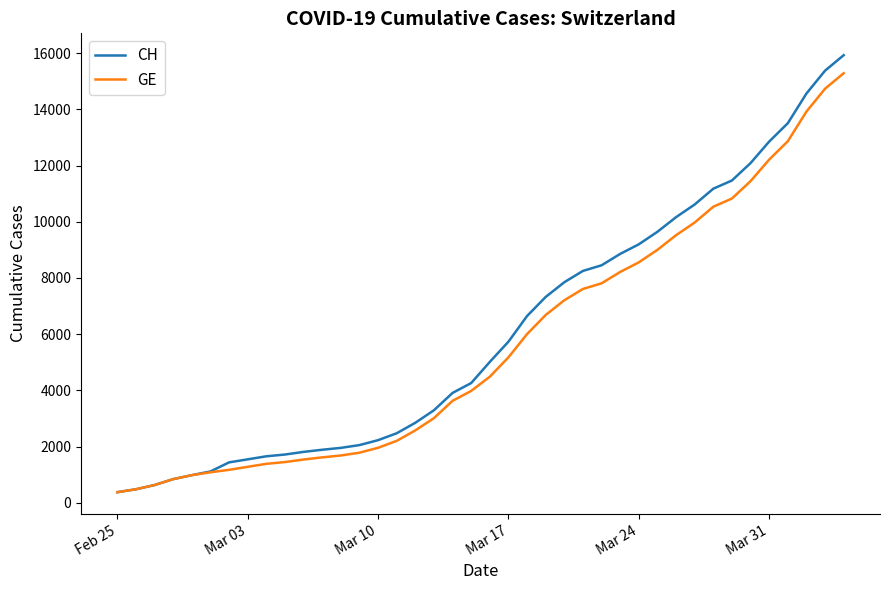

Which series has the widest spread of values?

CH